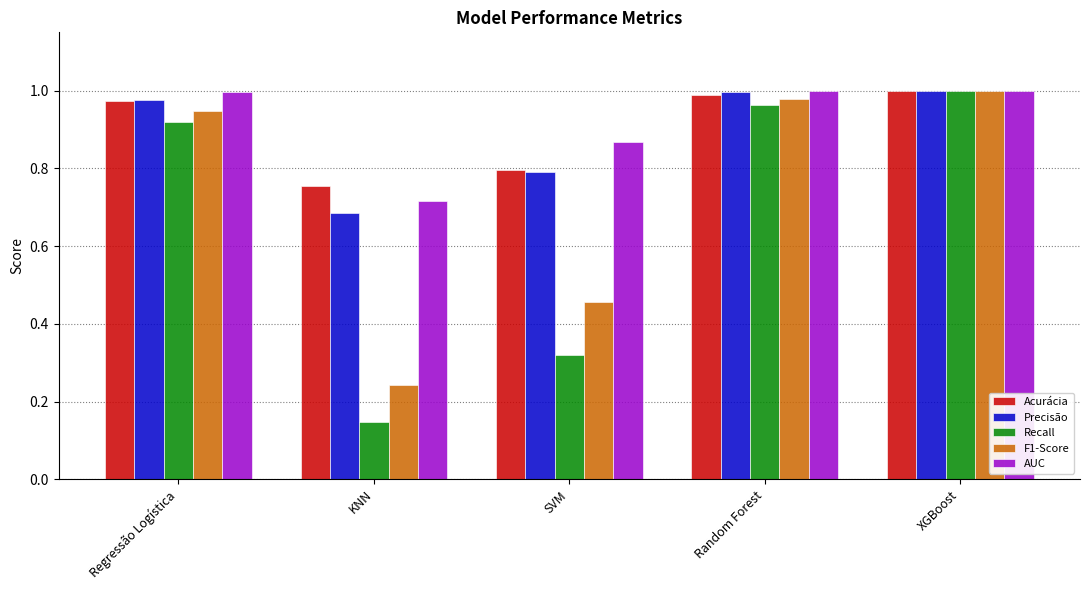

What is the spread (max minus min) of values at KNN?

0.6